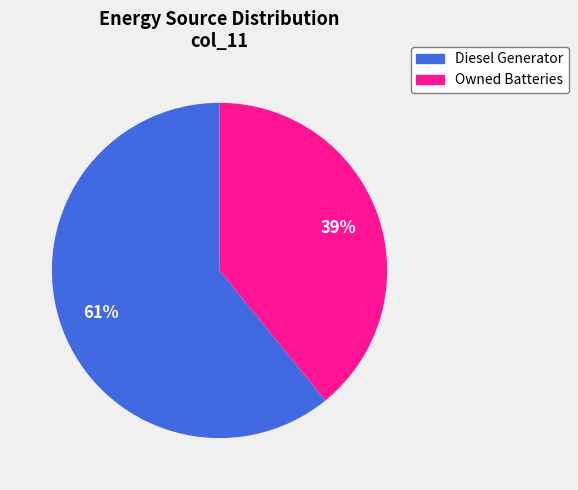

Count the number of slices in the pie.

2